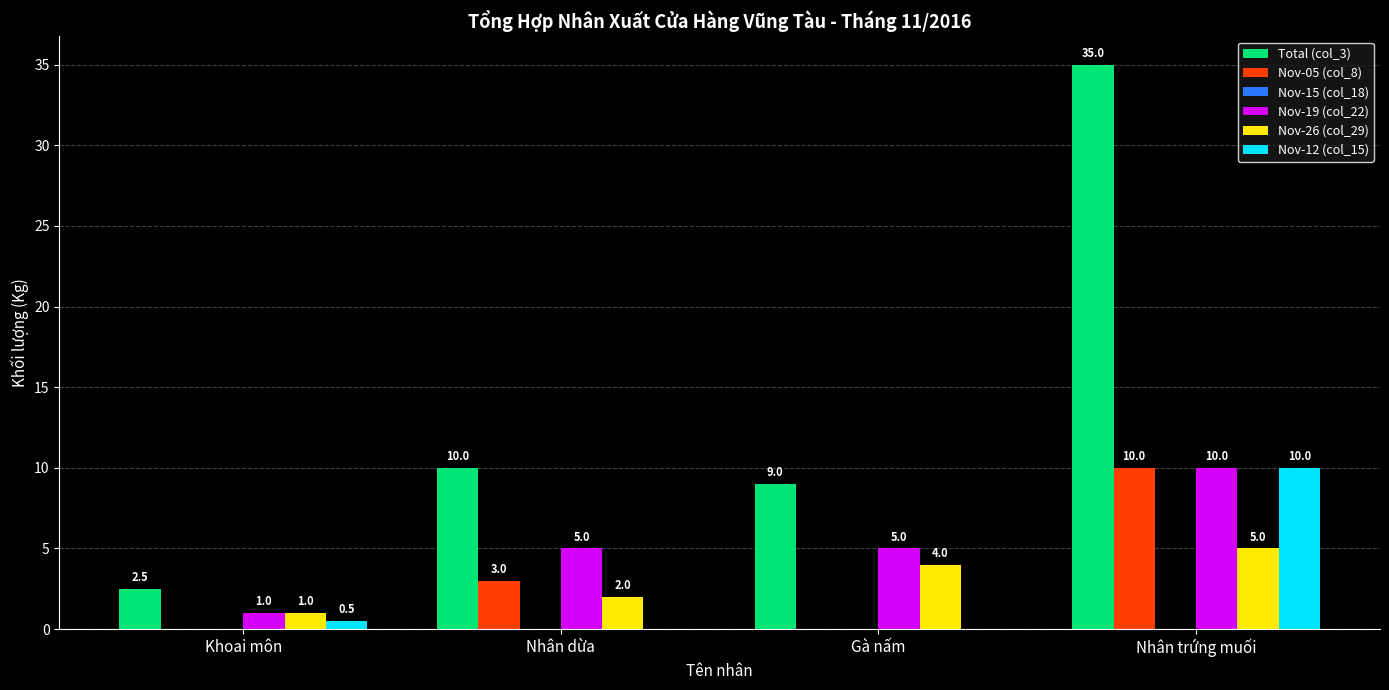

The Nov-26 (col_29) series shows 0.6 at Nhân dừa. True or false?

False